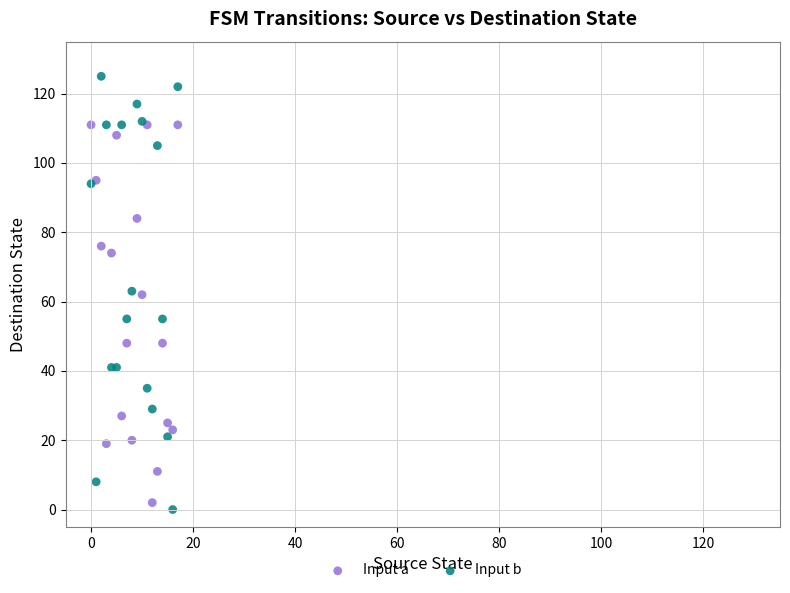

Which series has the largest Y range (max minus min)?

Input b